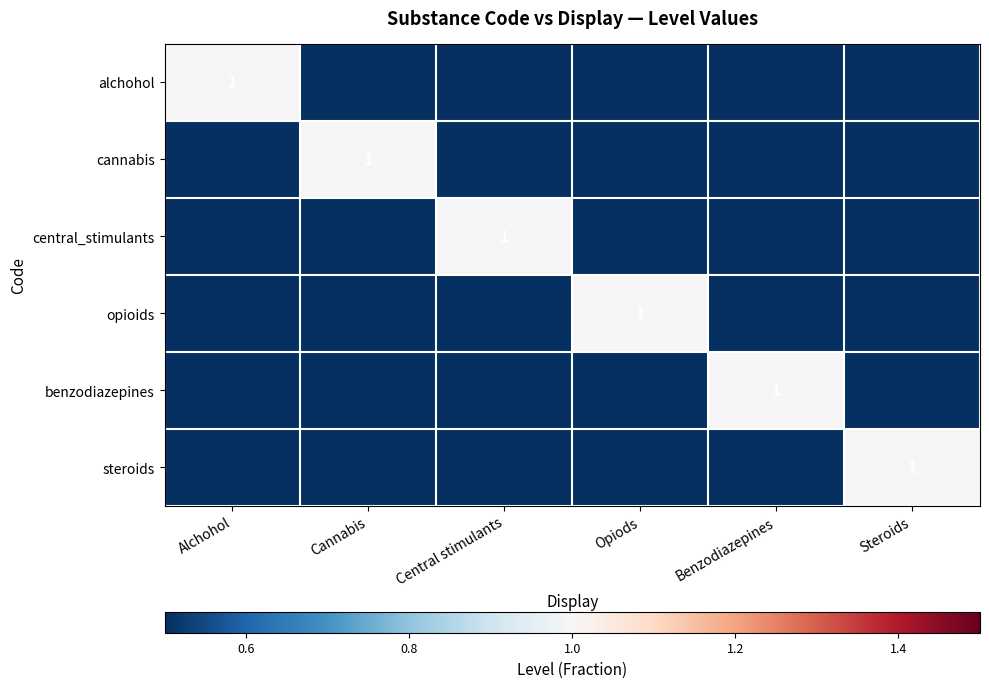

Is it true that benzodiazepines equals 1 at Benzodiazepines?

True